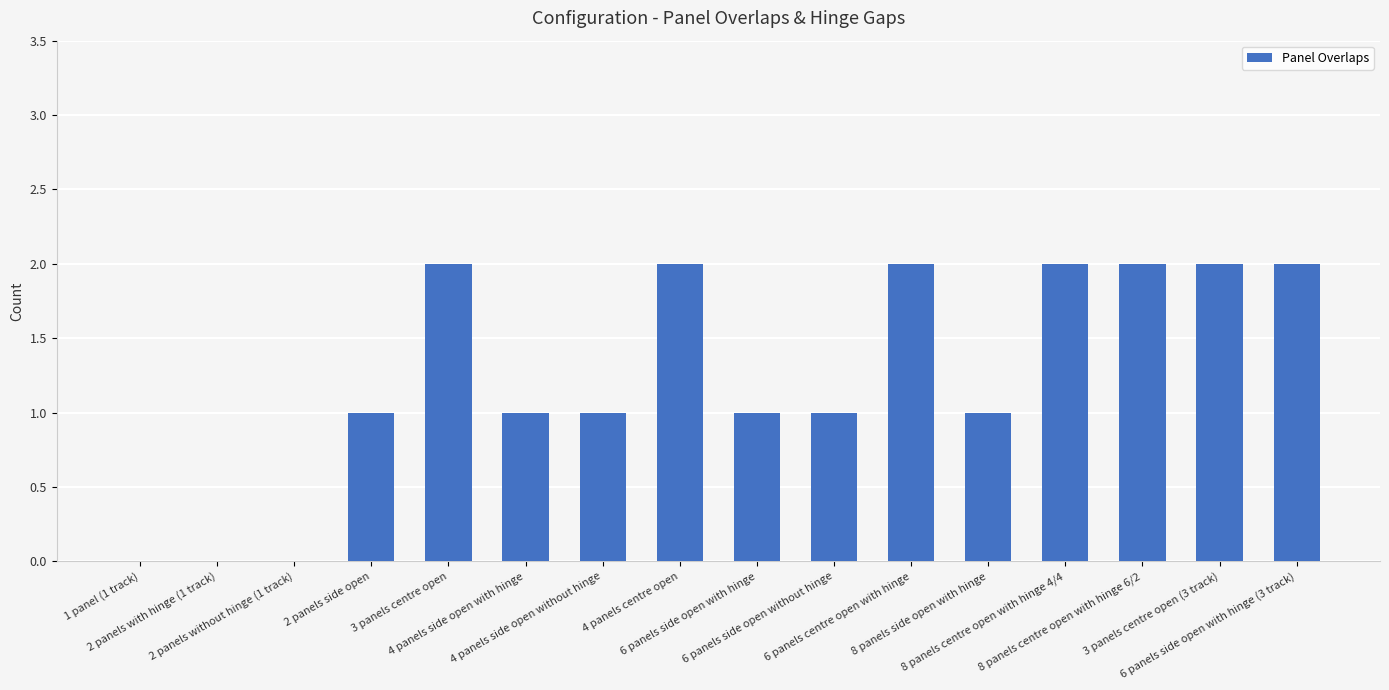

What is the average value?

1